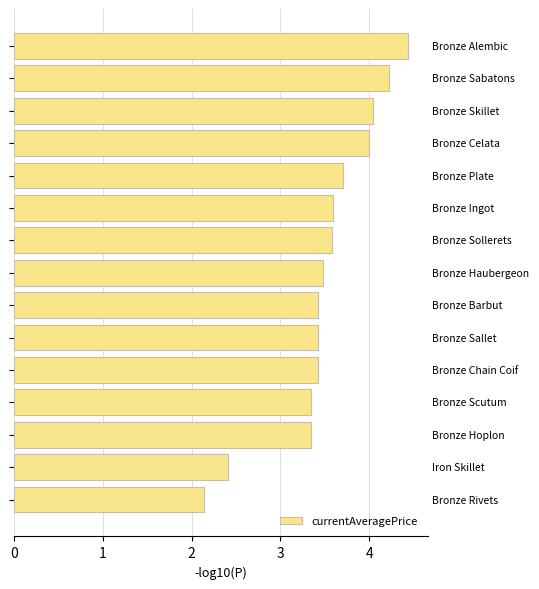

What is the sum of all values?

52.6